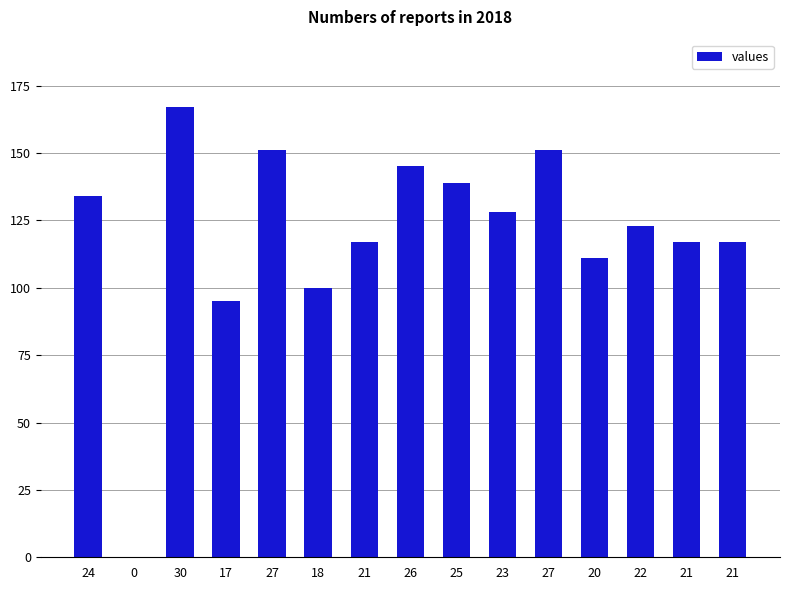

Count the number of categories in the chart.

15